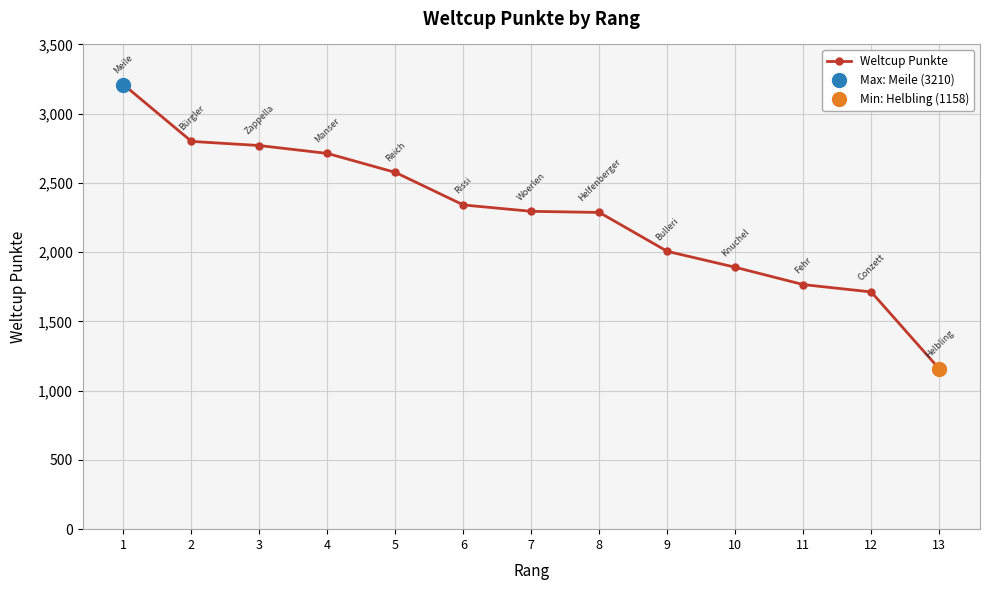

What is the value of the Weltcup Punkte point at the 5th from the left?

2576